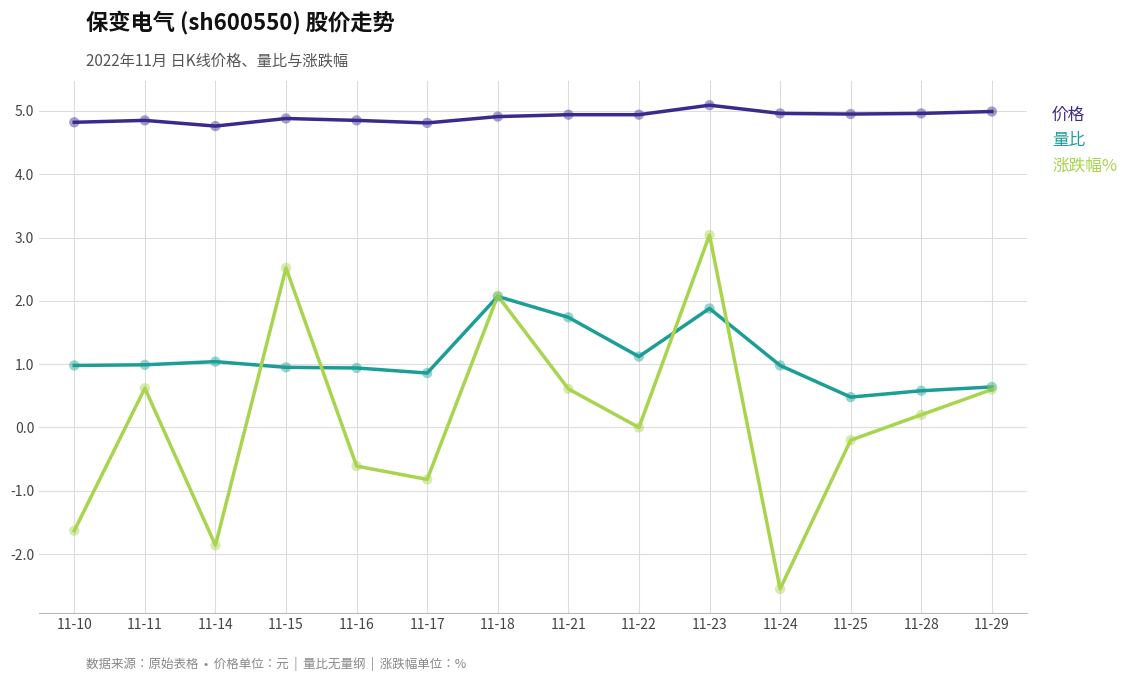

What is the total value across all series at 11-22?

6.1